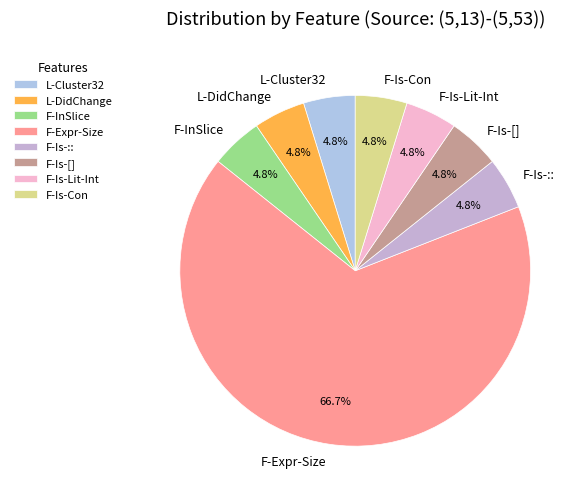

Is there a majority slice in this chart?

Yes